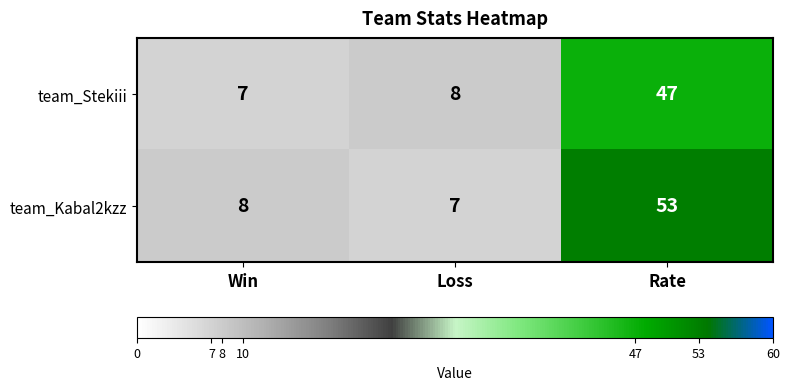

At which category does the chart reach its peak across all series?

Rate